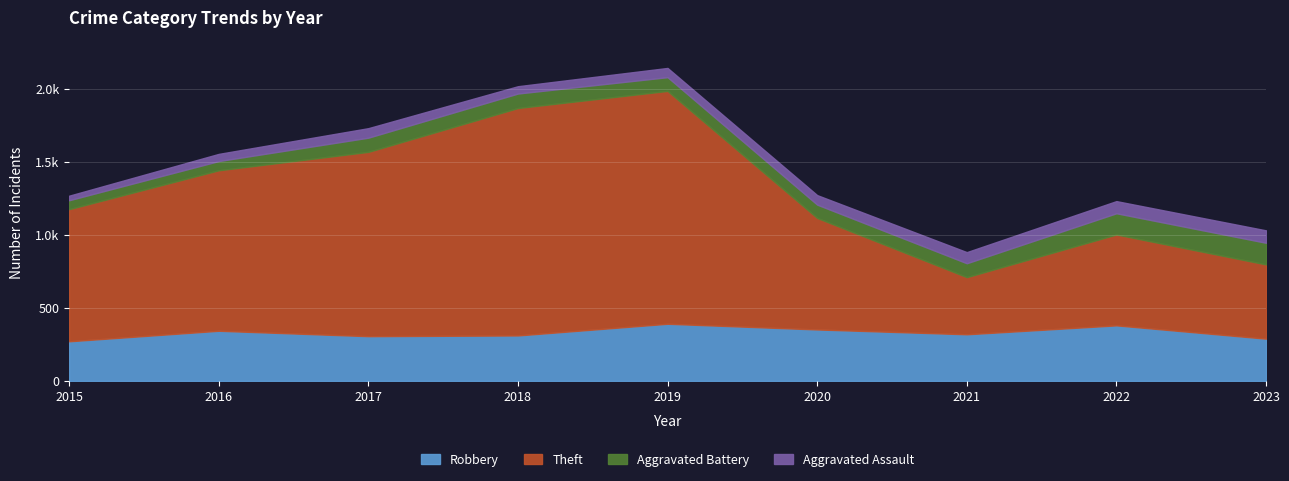

Does the chart display data point markers on the line(s)?

No